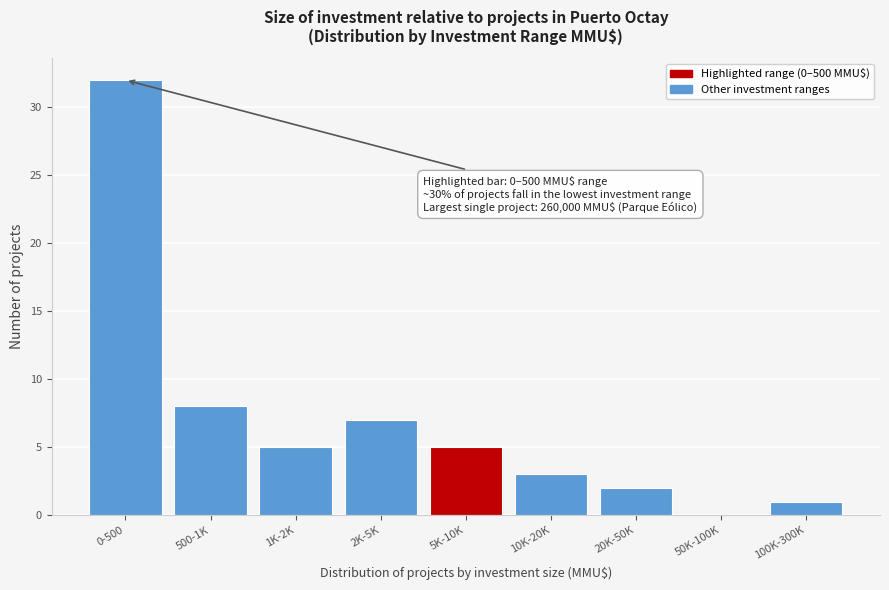

Reading left to right, transcribe all the data shown in this chart.

0-500=32	500-1K=8	1K-2K=5	2K-5K=7	5K-10K=5	10K-20K=3	20K-50K=2	50K-100K=0	100K-300K=1